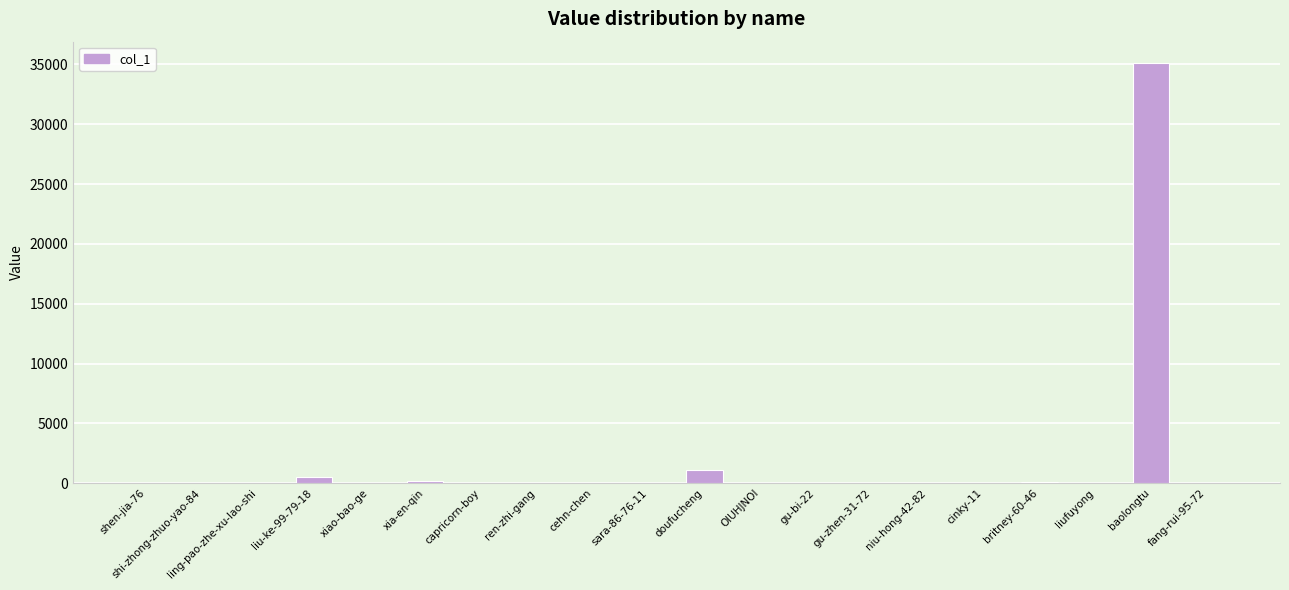

At which label is the value closest to 17571?

doufucheng